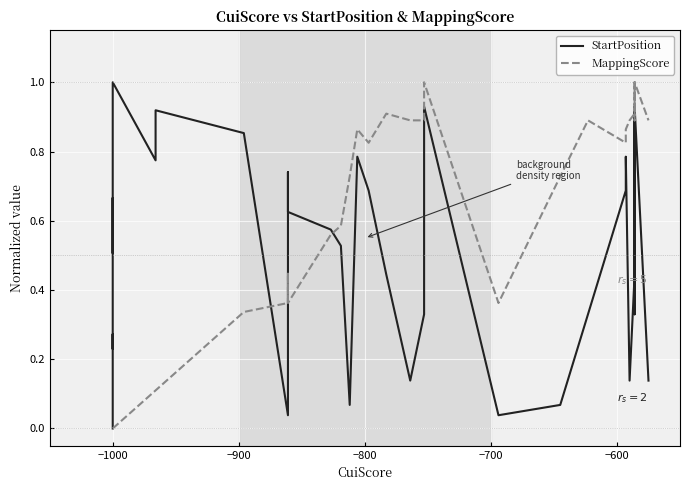

How many intersections are there between MappingScore and StartPosition?

3